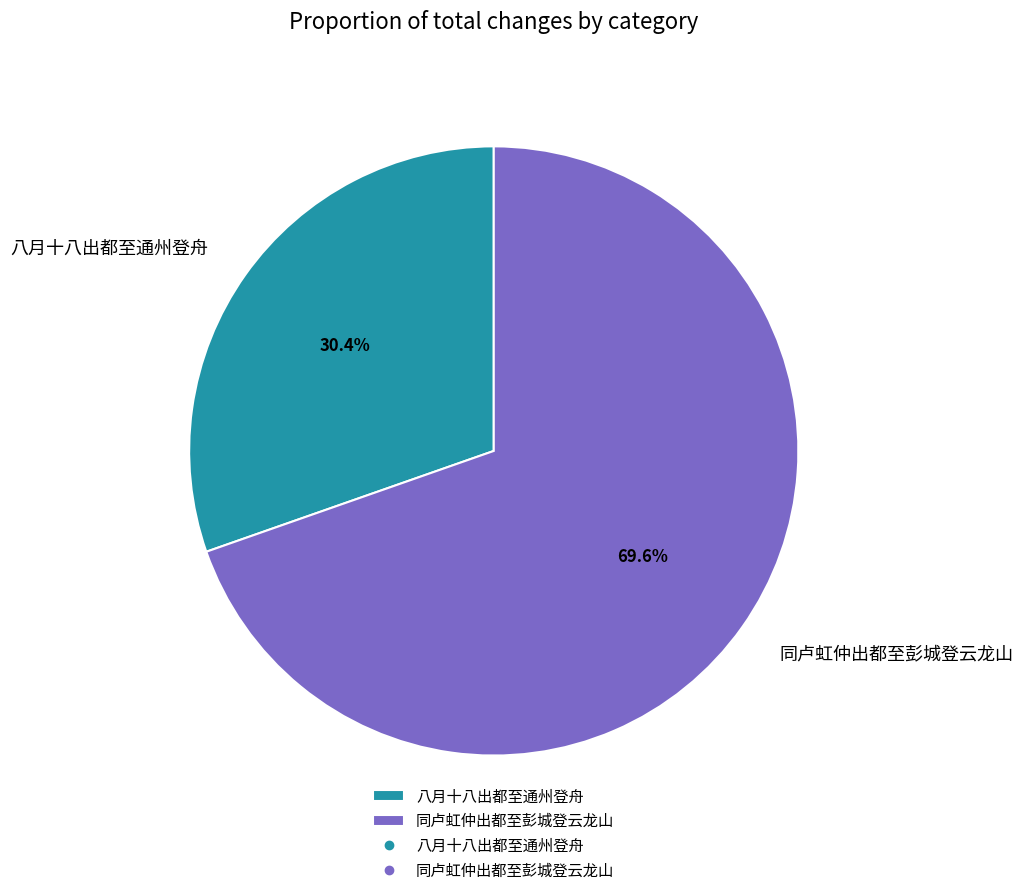

What is the majority slice?

同卢虹仲出都至彭城登云龙山